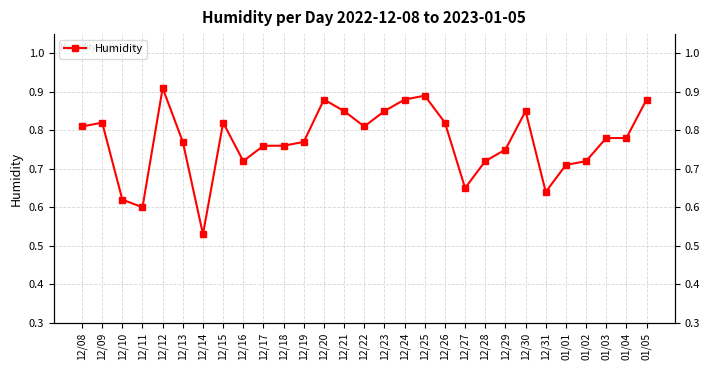

Where is the first local maximum?

12/09